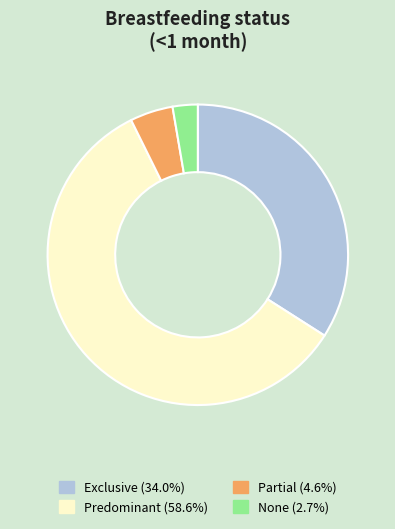

What is the majority slice?

Predominant